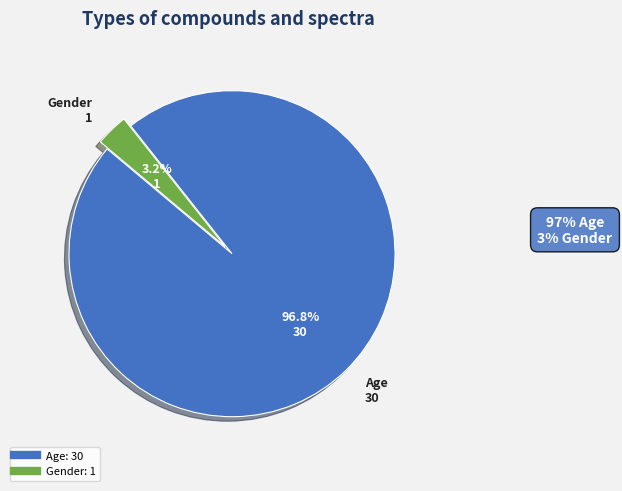

What percentage do Age and Gender together represent?

100.0%